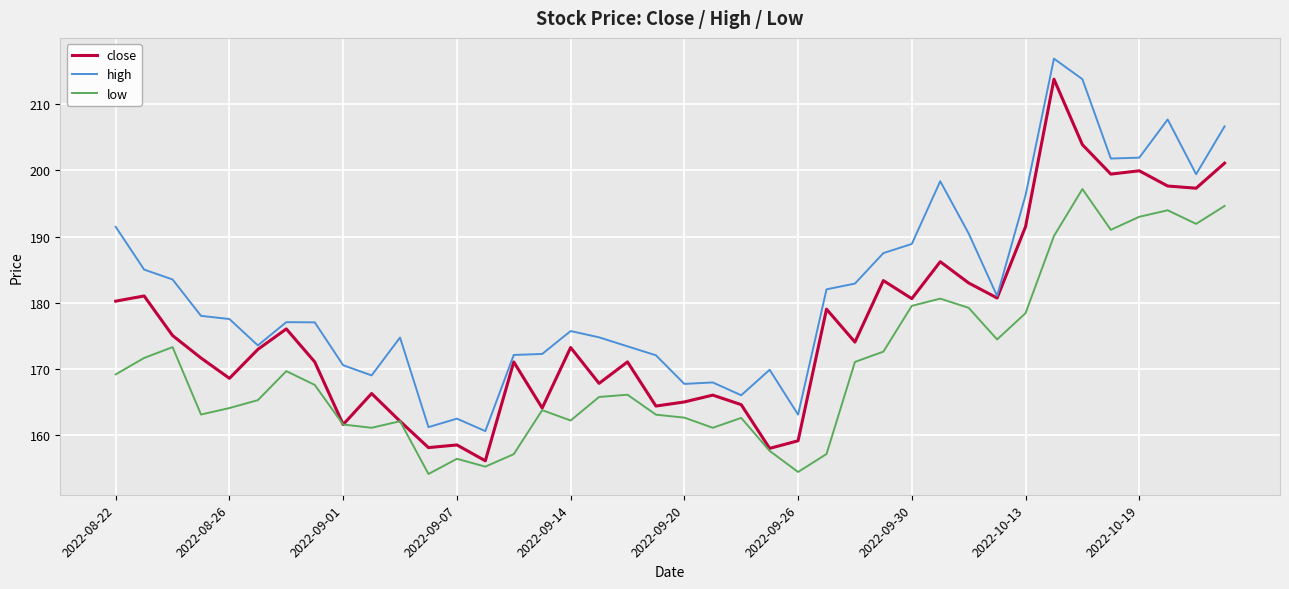

Does the chart have visible grid lines?

Yes